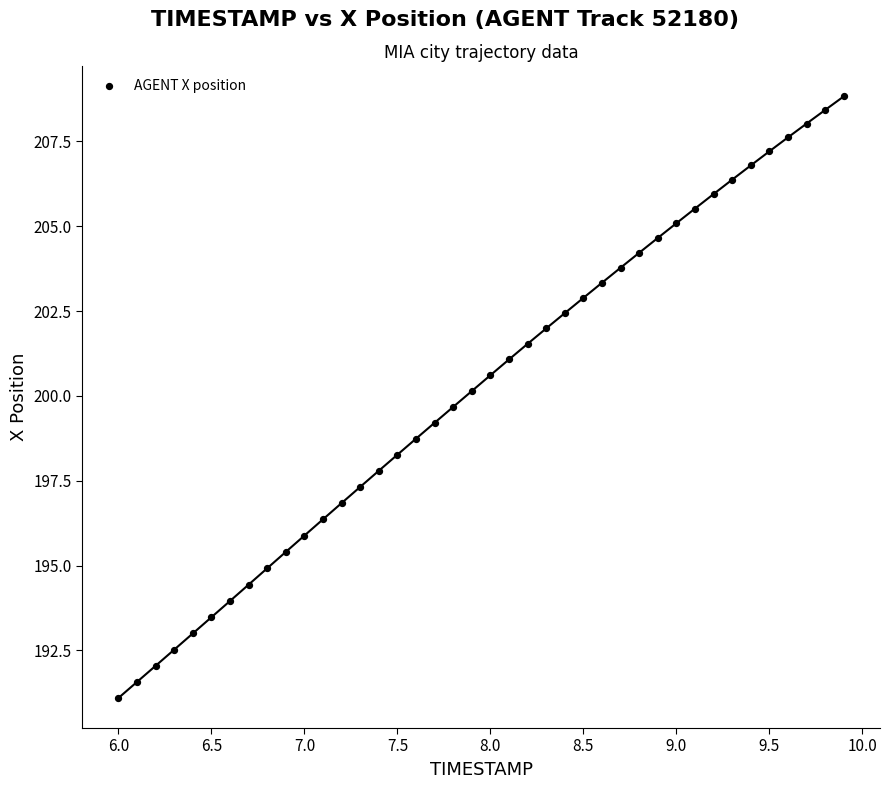

What is the range of X values (max minus min)?

3.9